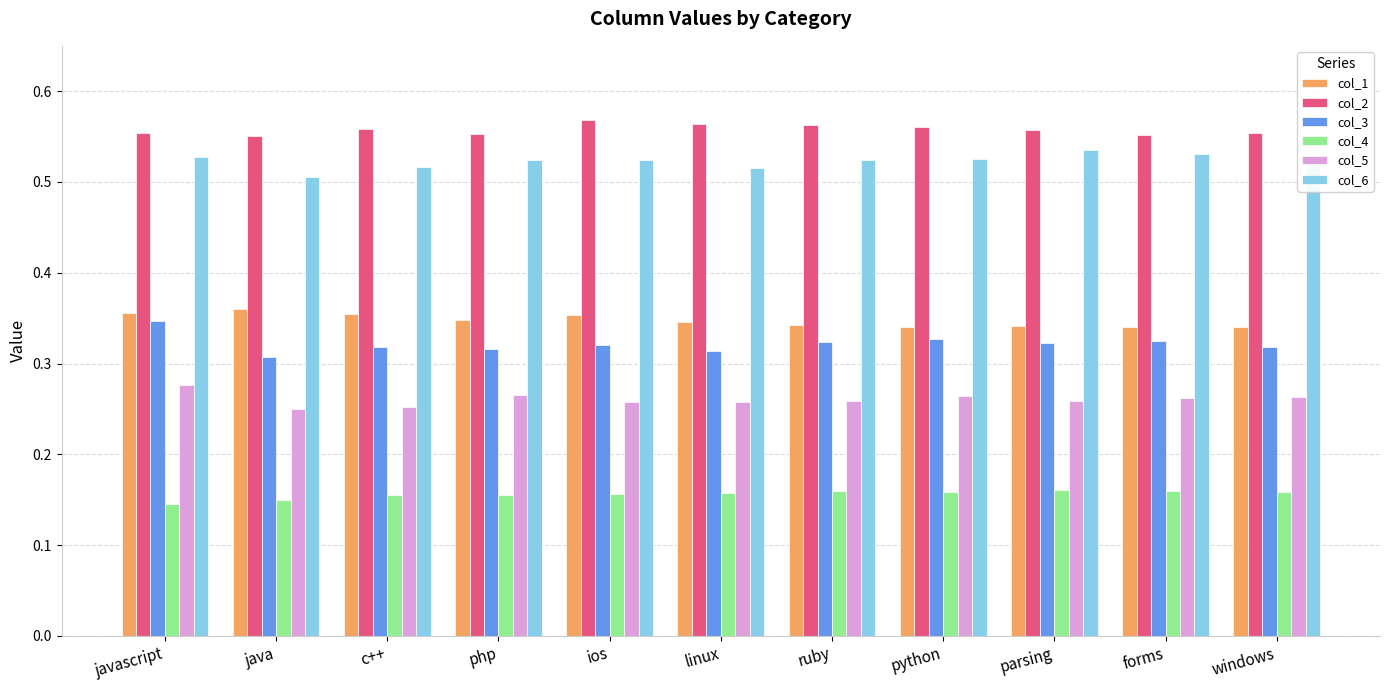

The col_2 series shows 0.9 at java. True or false?

False